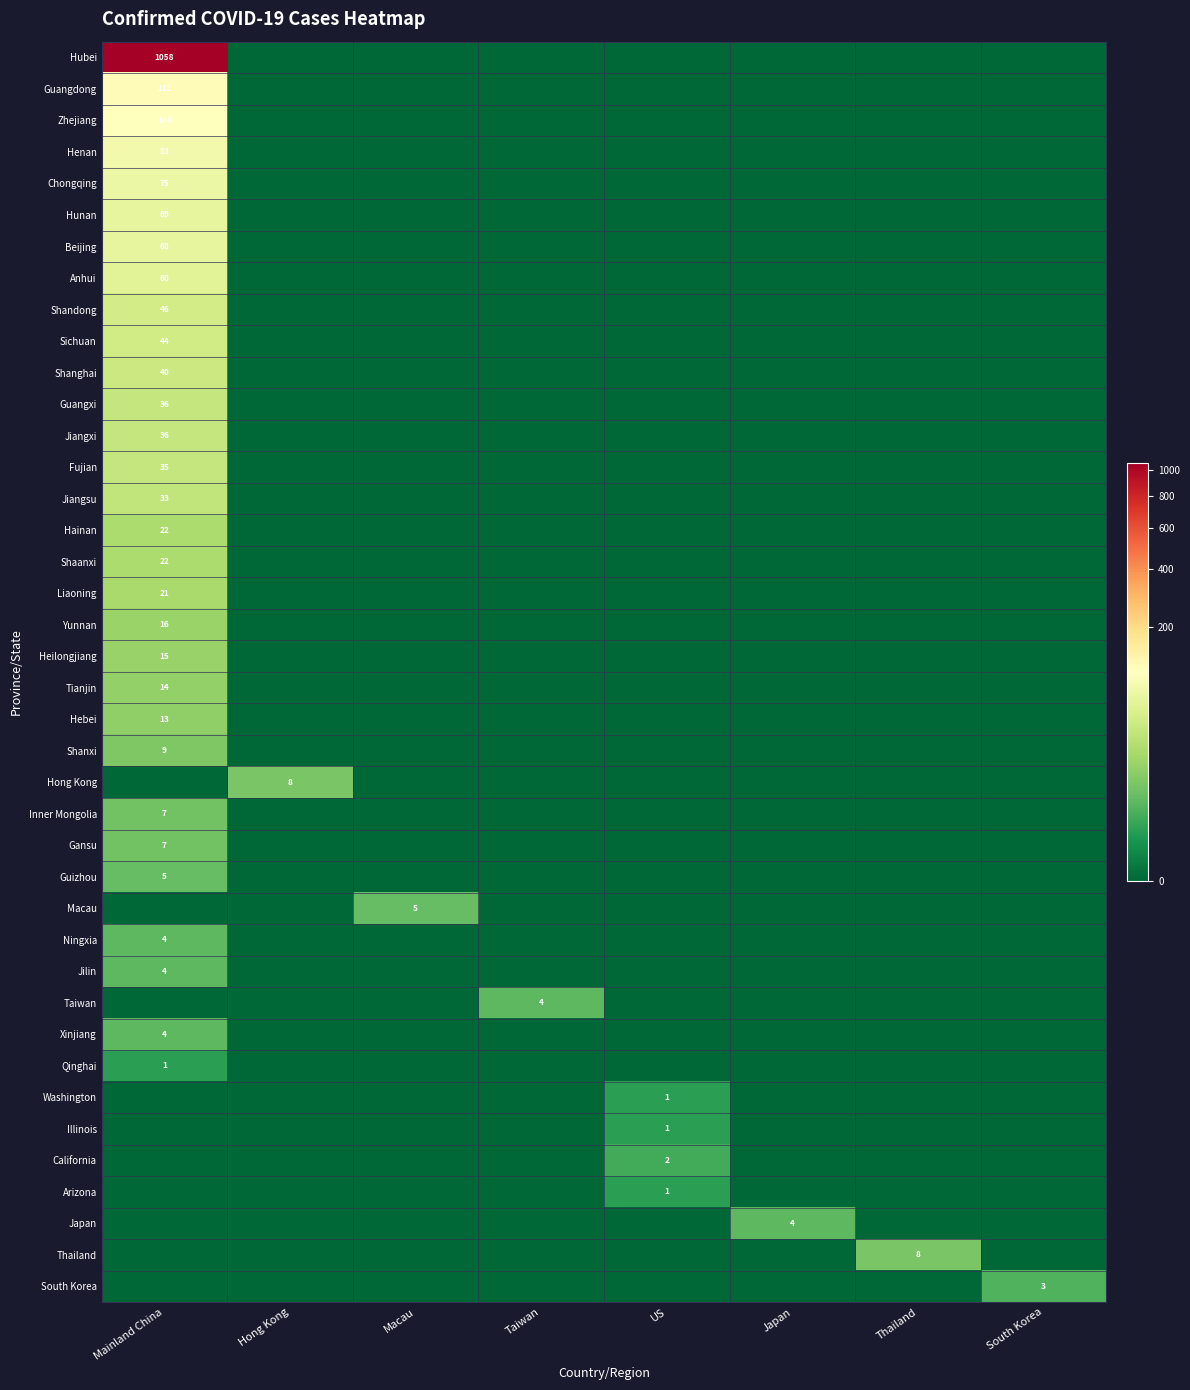

Is it true that Sichuan equals 44 at Mainland China?

True